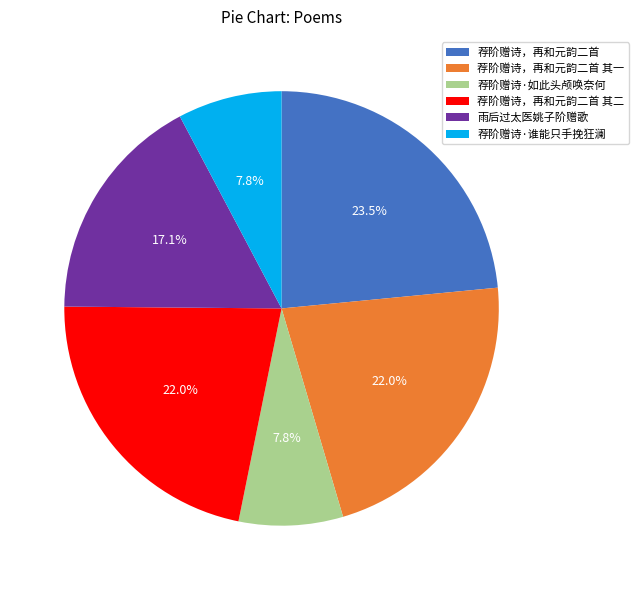

Which slice is the largest?

荐阶赠诗，再和元韵二首